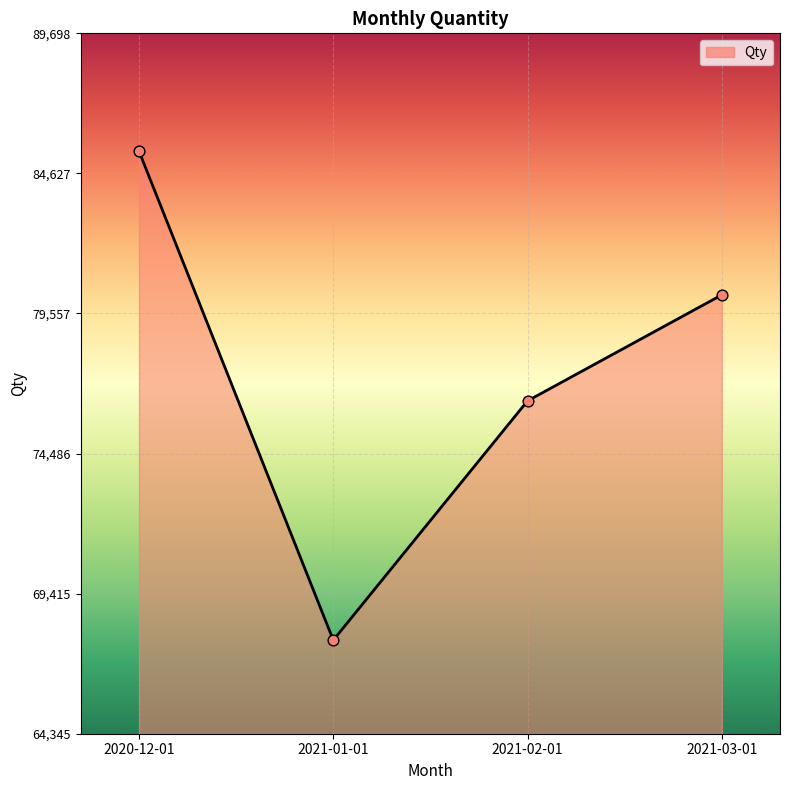

What is the change in value from 2021-01-01 to 2021-03-01?

+12497